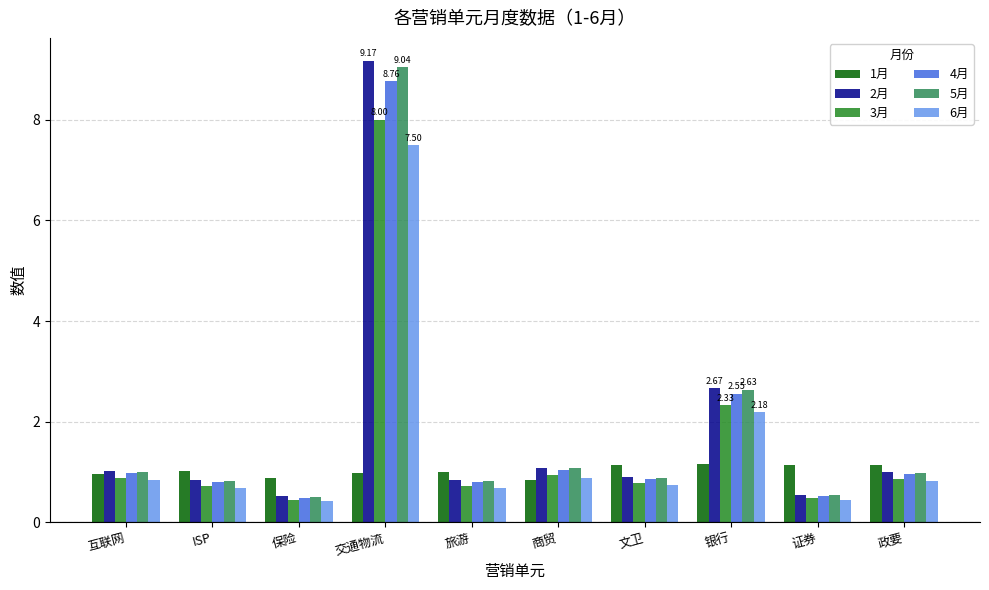

How many series are shown in this chart?

6